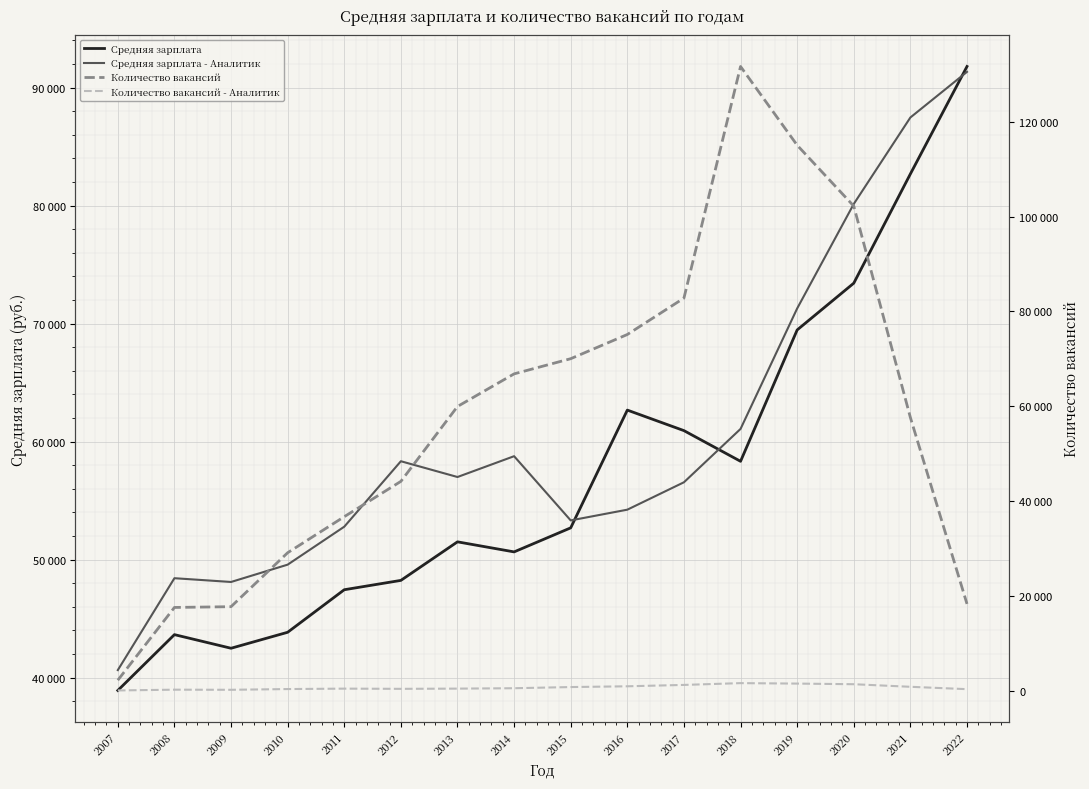

Is this an area chart (filled region under the line)?

No